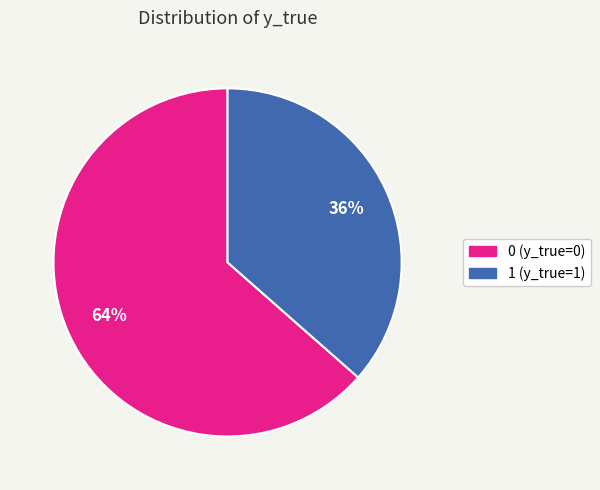

To the nearest percent, what is the average slice percentage?

50%